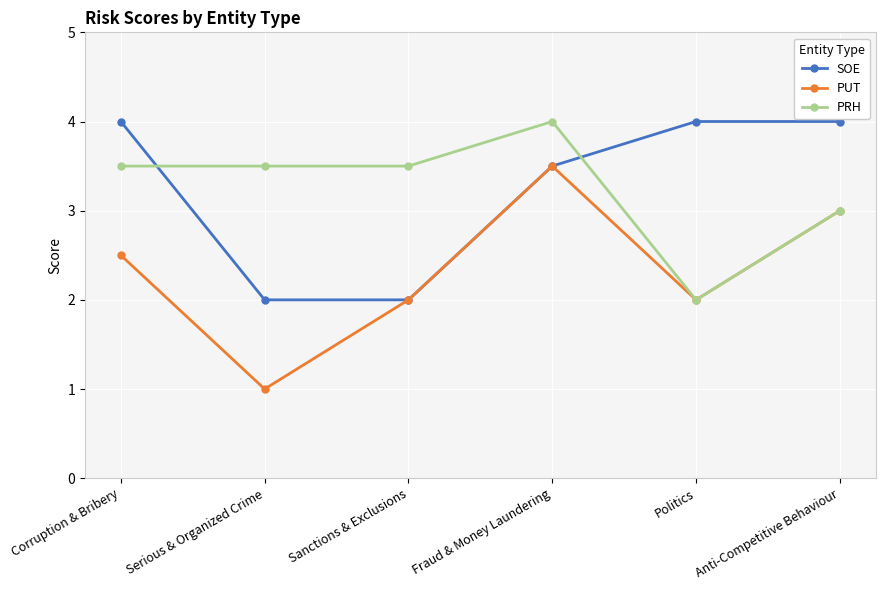

What is the smallest value displayed?

1.0